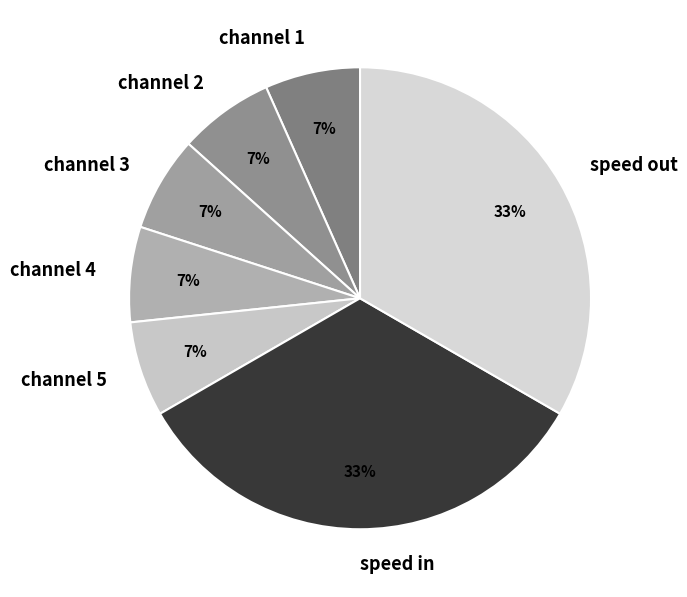

To the nearest percent, what percentage of the pie is speed out?

33%